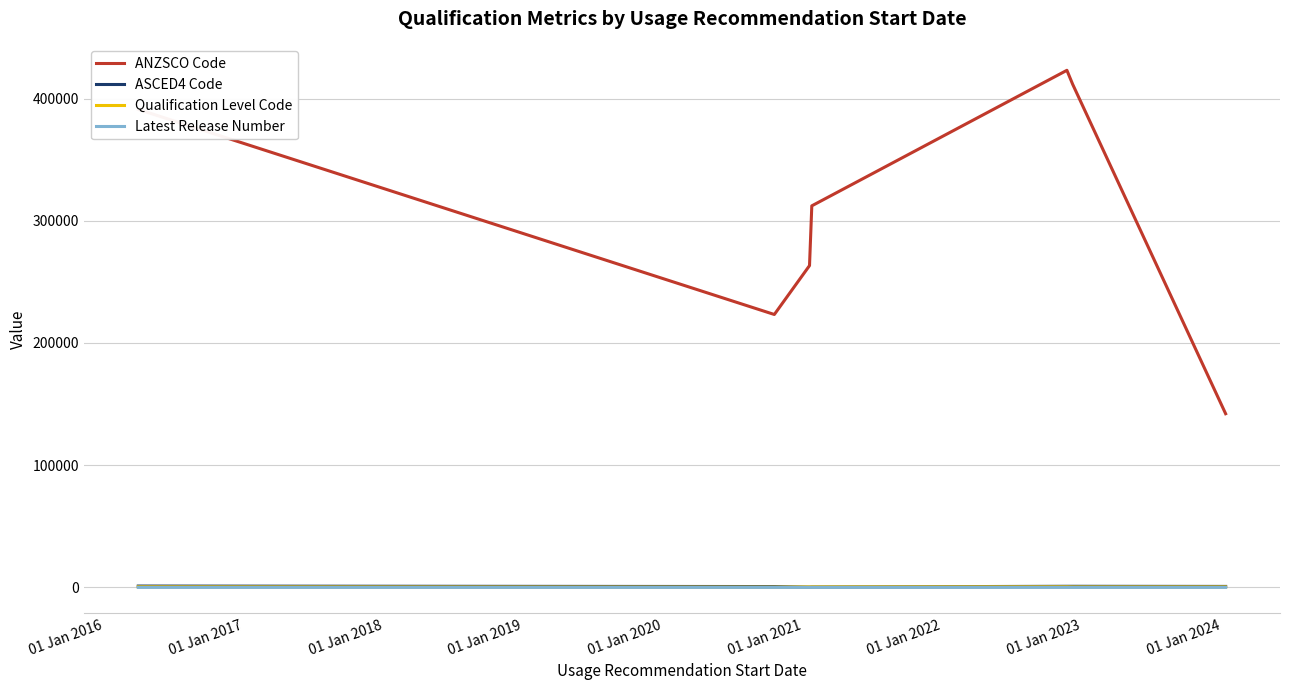

What is the greatest value displayed?

423111